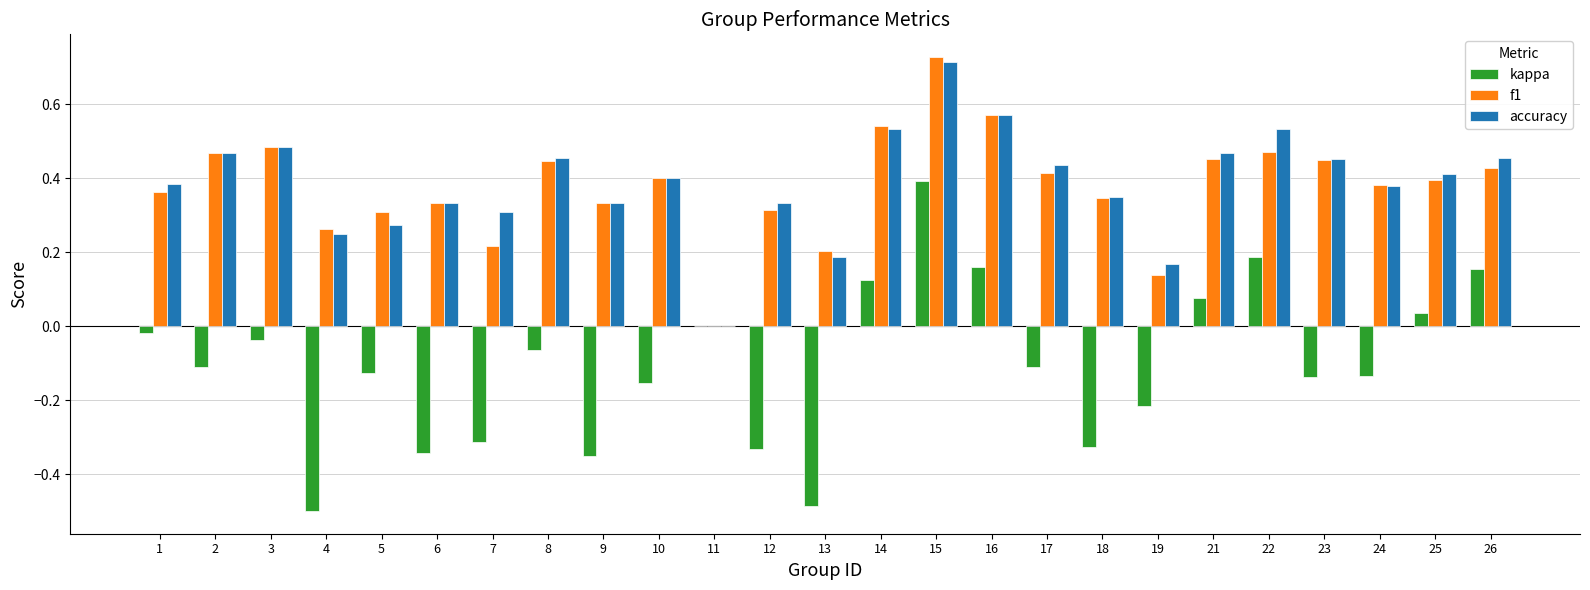

Which category has the highest value in the accuracy series?

15